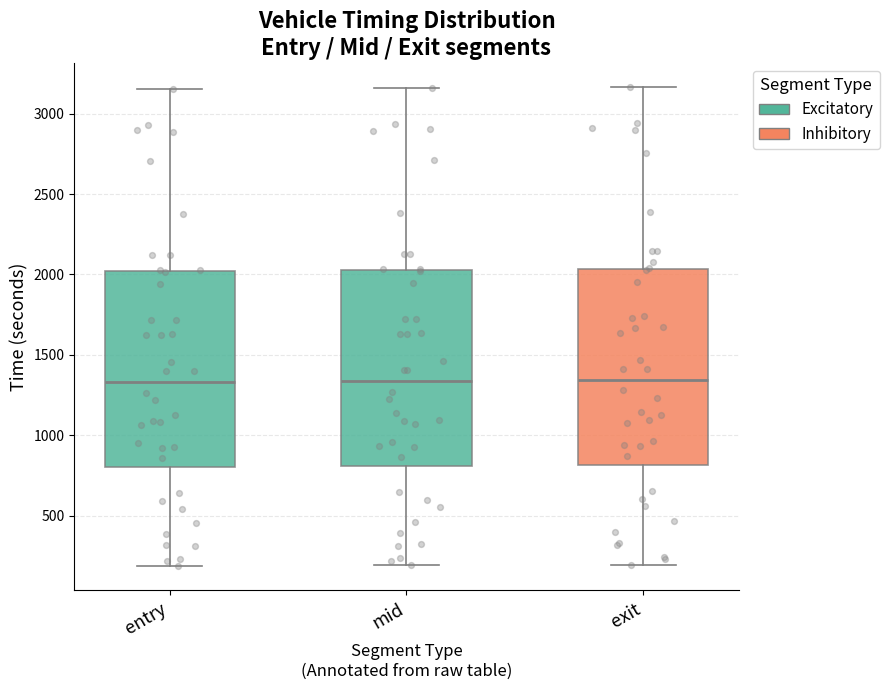

Where is the upper edge of the box for entry on the y-axis? The values are not printed on the chart, so give them approximately, as read against the axis.

2000